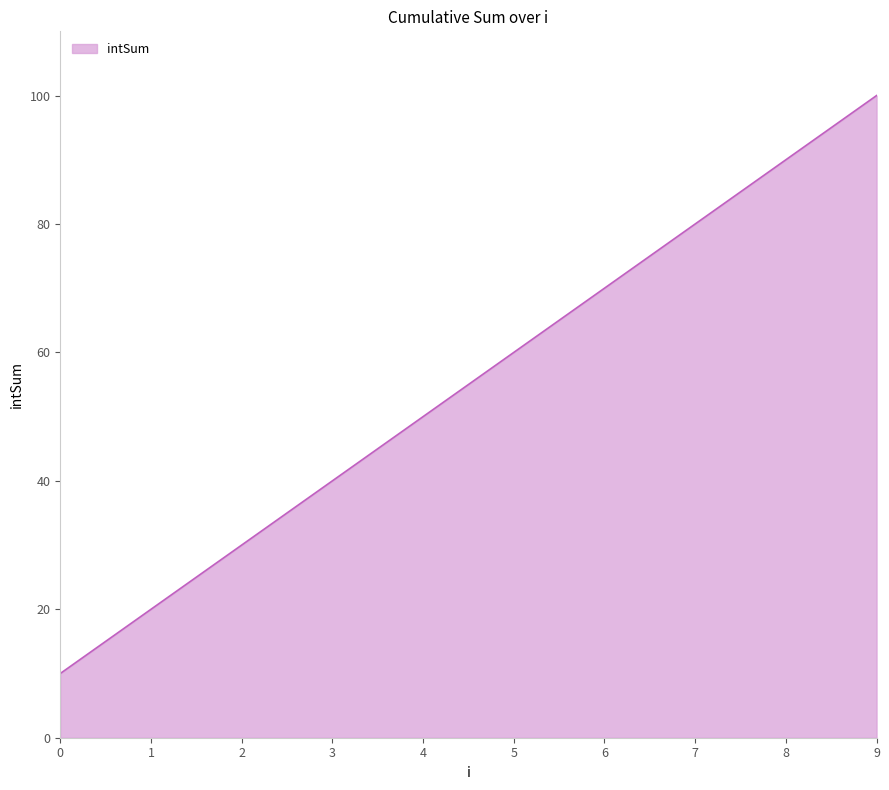

True or false: the data shows 10 at 0.

True